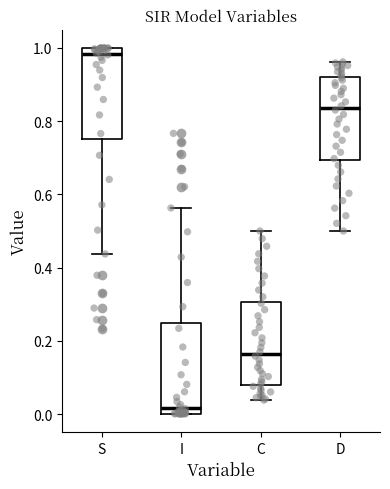

Reading left to right, transcribe this box plot: for each box, give where its median line is, the range the box spans, and where its two whiskers end, as read against the y-axis. The values are not printed on the chart, so give them approximately, as read against the axis.

S: median 0.98, box 0.76 to 1.00, whiskers 0.44 to 1.00
I: median 0.02, box 0.00 to 0.24, whiskers 0.00 to 0.56
C: median 0.16, box 0.08 to 0.30, whiskers 0.04 to 0.50
D: median 0.84, box 0.70 to 0.92, whiskers 0.50 to 0.96